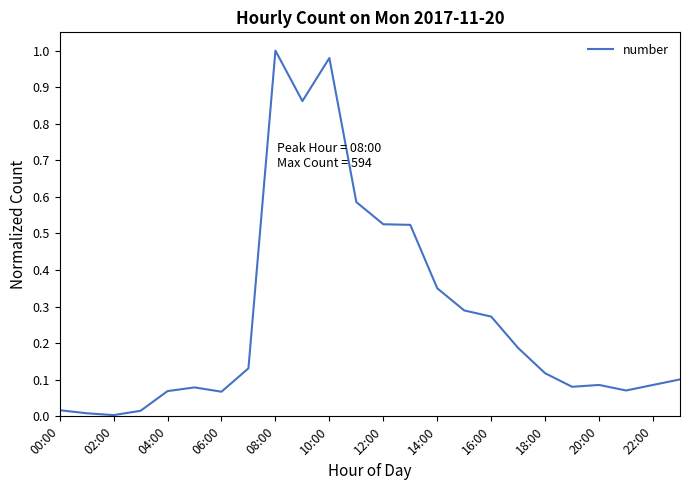

Reading right to left, what are all the values shown in this chart?

0.1	0.1	0.1	0.1	0.1	0.1	0.2	0.3	0.3	0.4	0.5	0.5	0.6	1.0	0.9	1.0	0.1	0.1	0.1	0.1	0.0	0.0	0.0	0.0